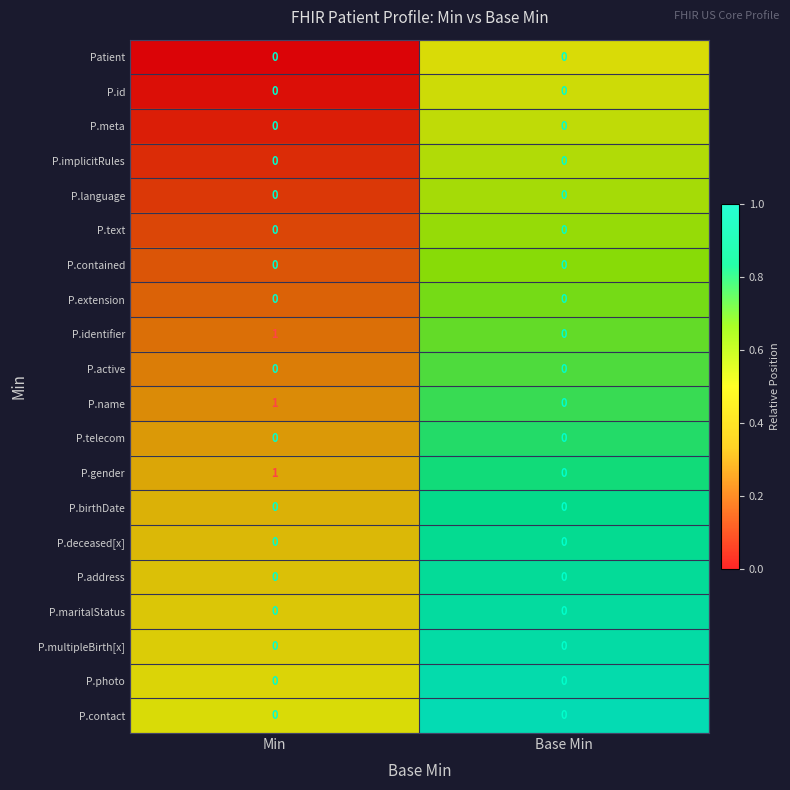

List the labels in order of P.contact value, largest first.

Min, Base Min